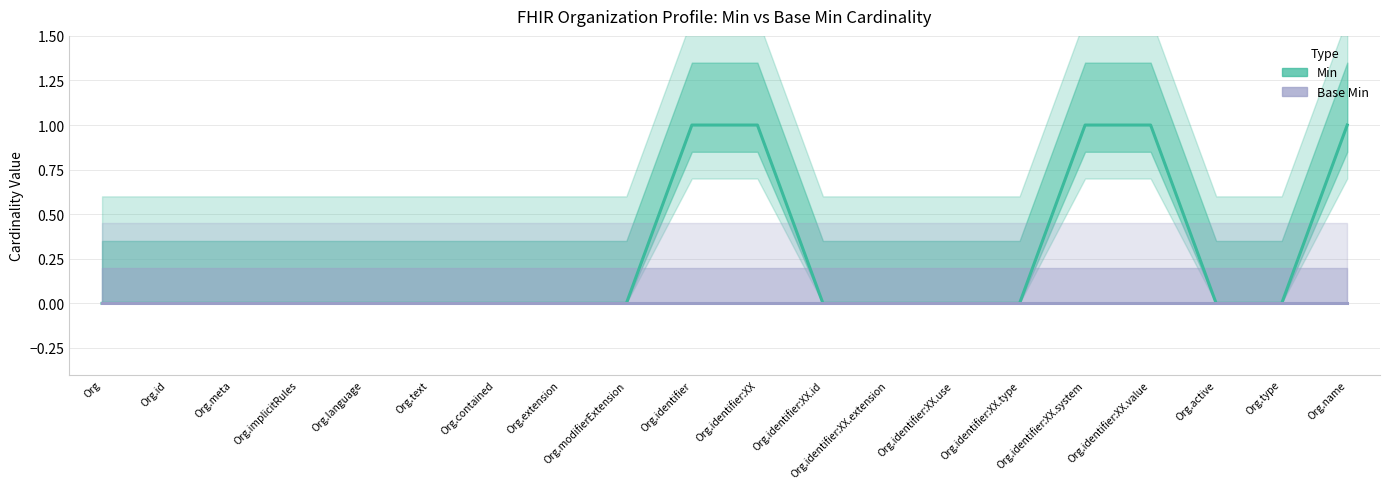

True or false: Base Min (Forecast) and Min (Estimate) intersect in this chart.

False